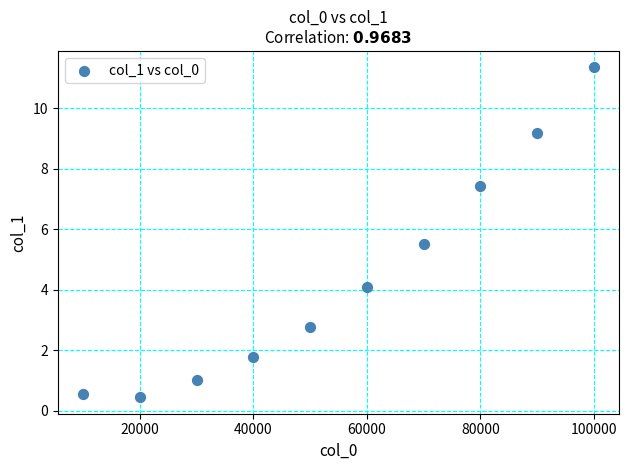

What is the range of X values (max minus min)?

90000.0